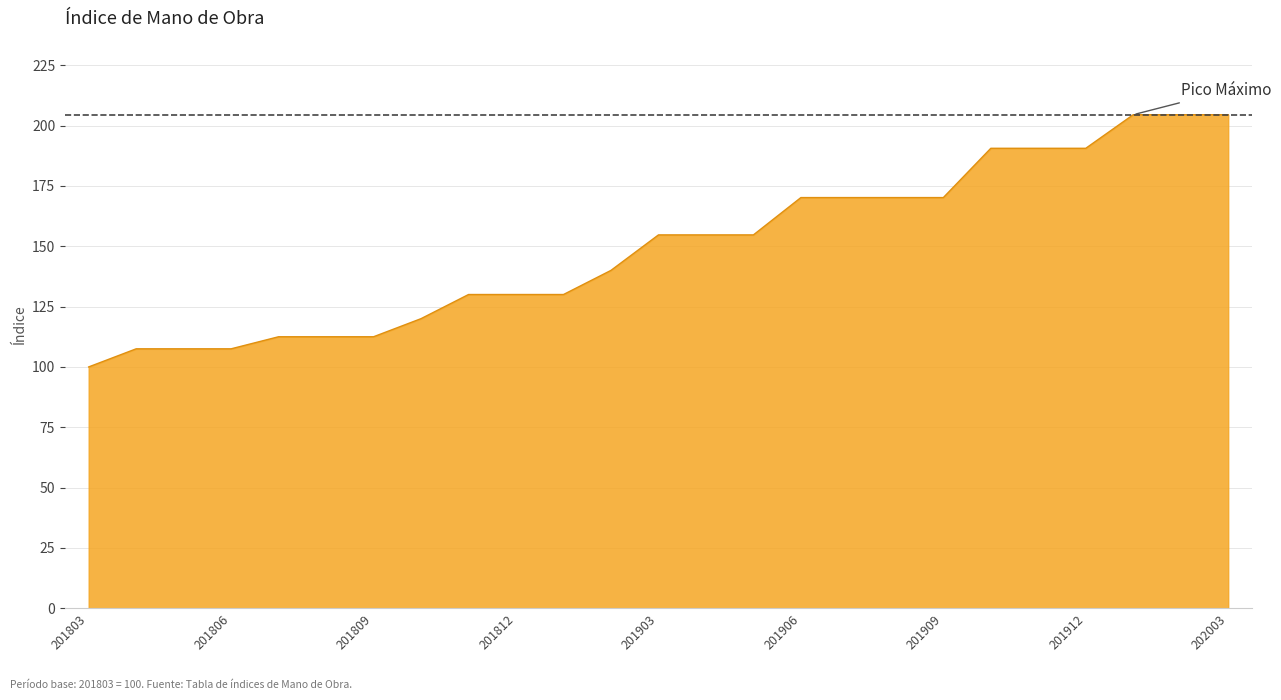

What is the smallest value displayed?

100.0